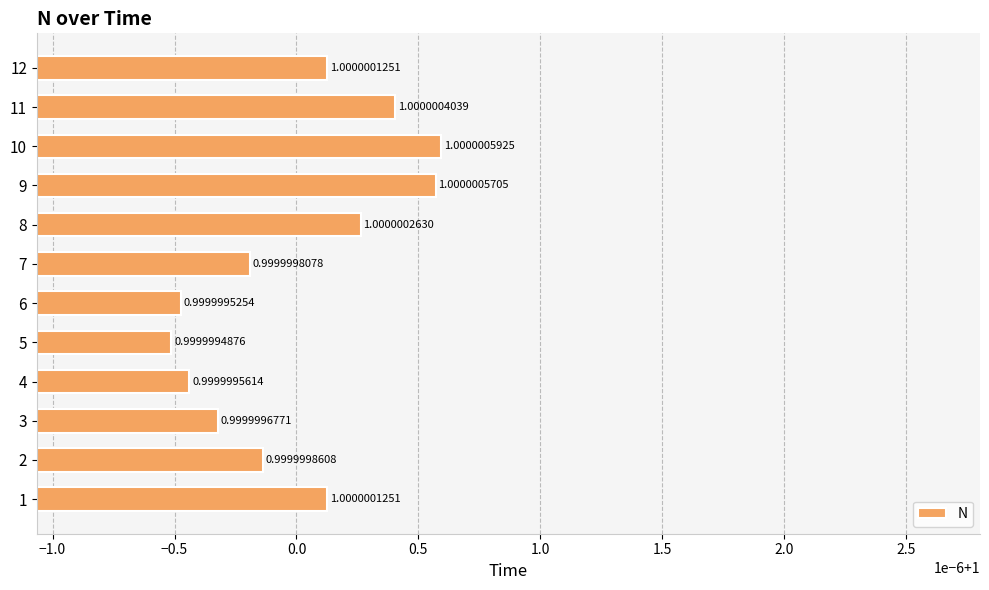

Are the bars horizontal?

Yes